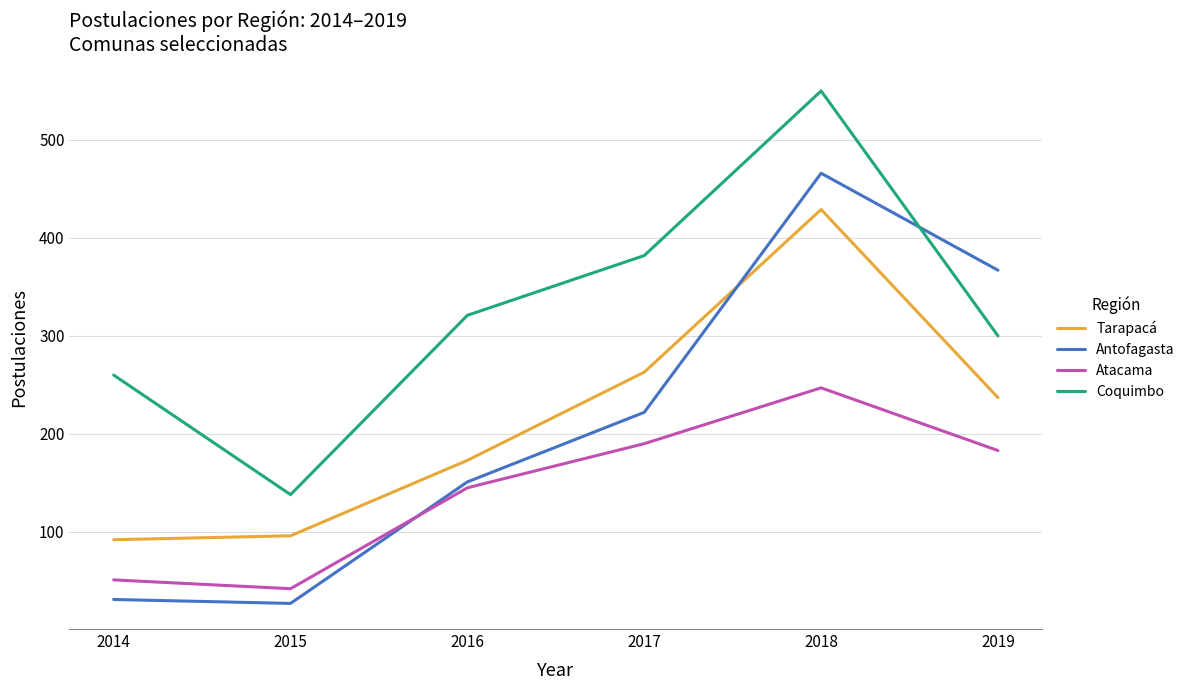

Which label corresponds to the largest value in the chart?

2018